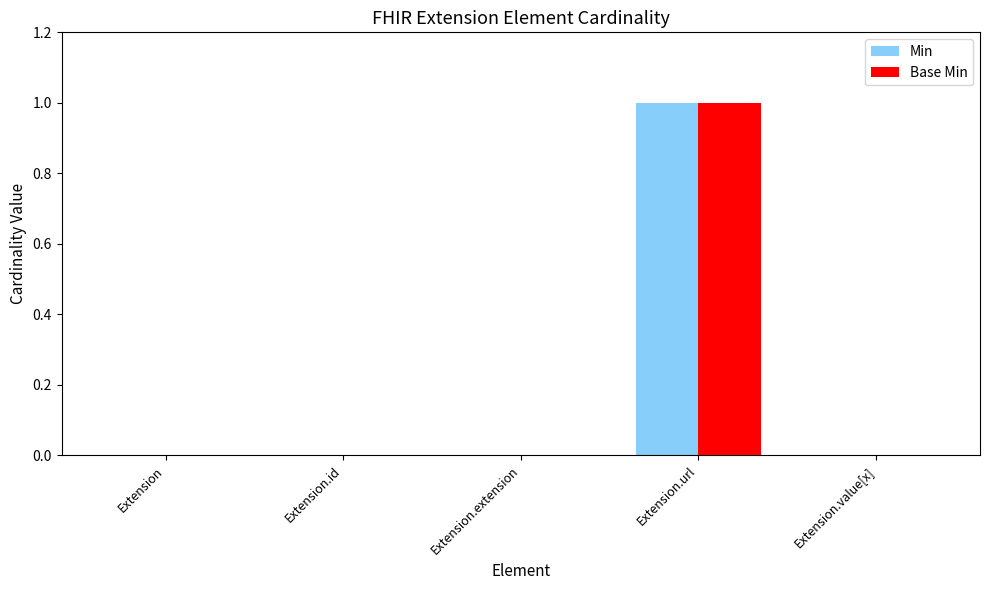

How many groups of bars are there?

5